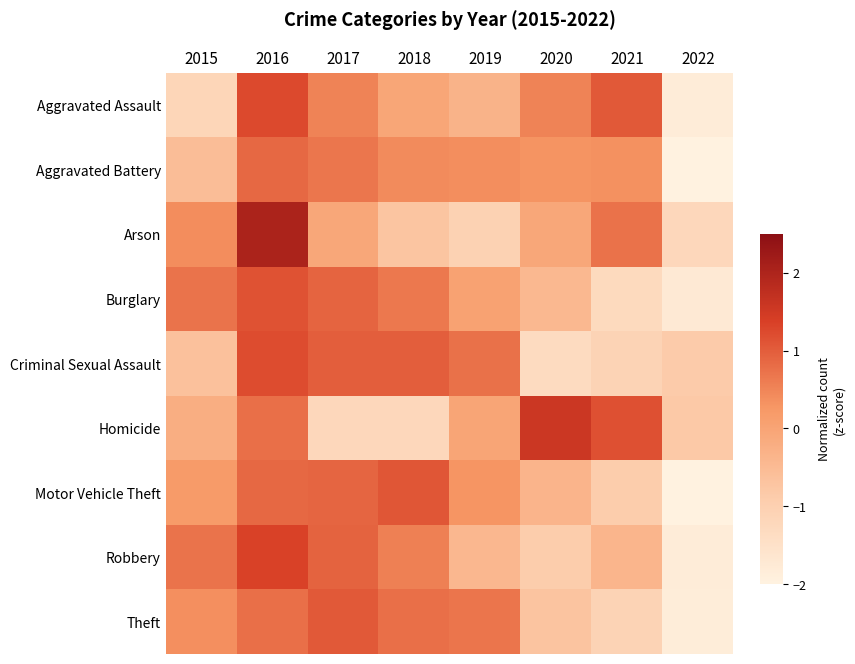

At which category is the sum across all series the highest?

2016